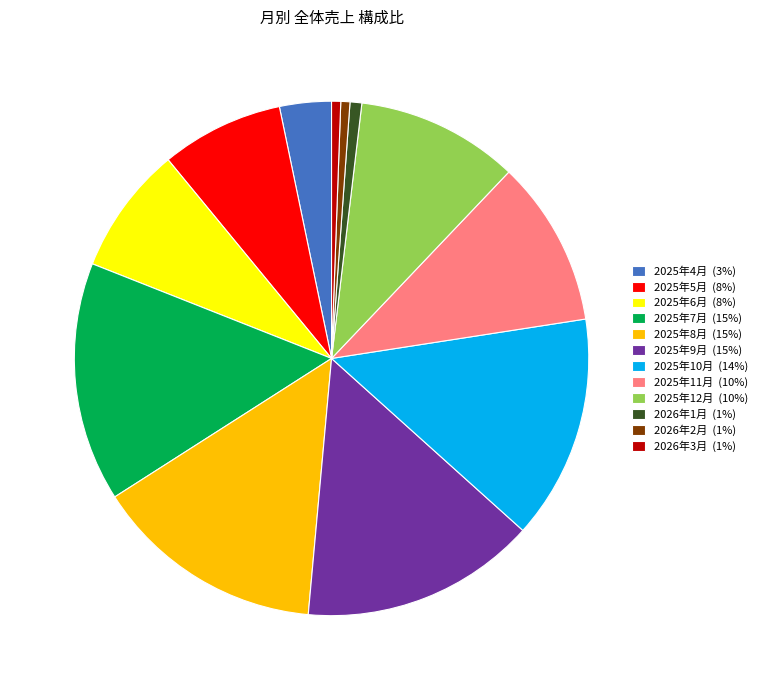

Does any single category account for the majority?

No